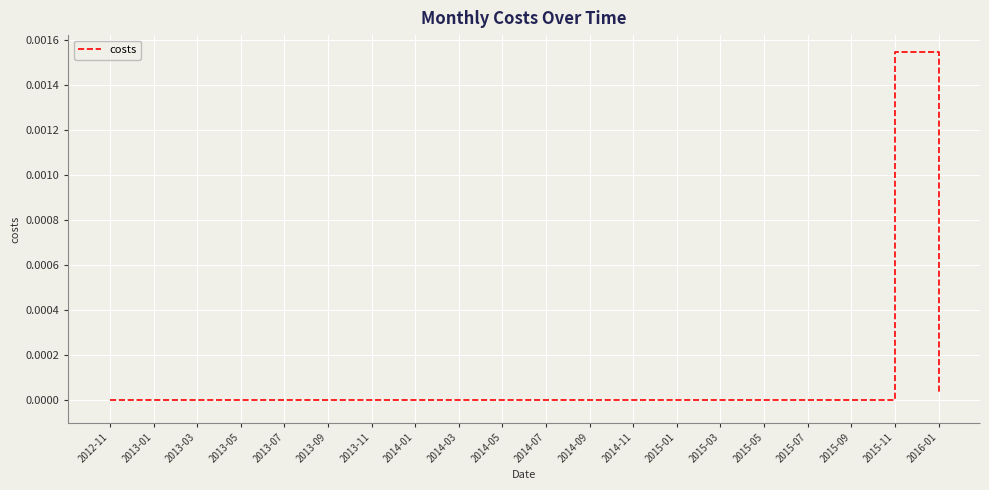

True or false: the data shows 0.0 at 2014-05.

True